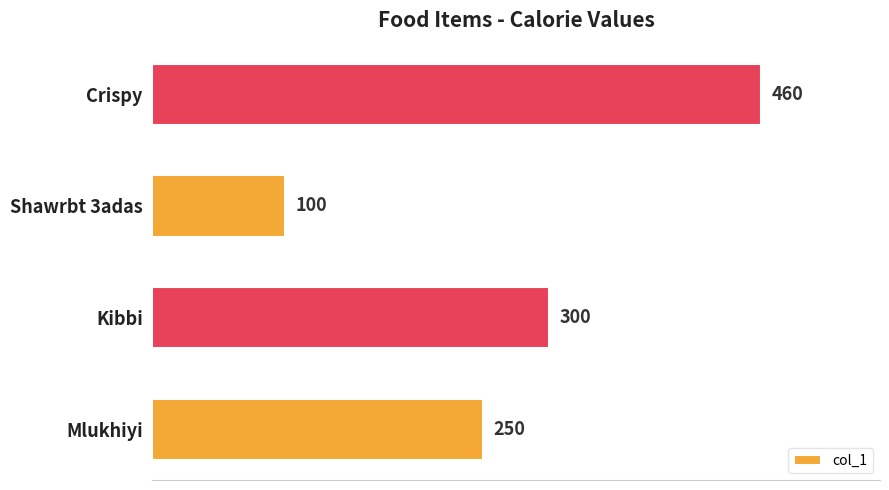

What is the approximate value at Crispy, to the nearest 5?

460